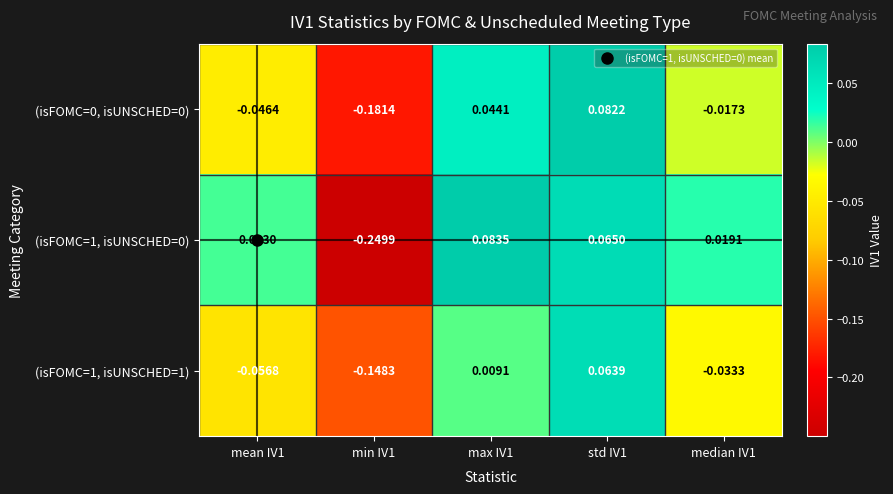

How many values in (isFOMC=1, isUNSCHED=0) are below zero?

1